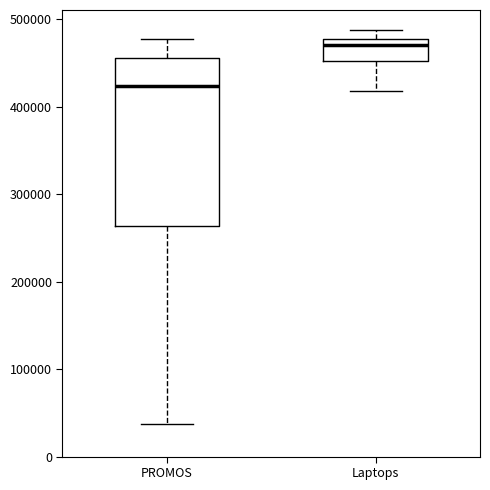

Which box's median line is the lowest?

PROMOS